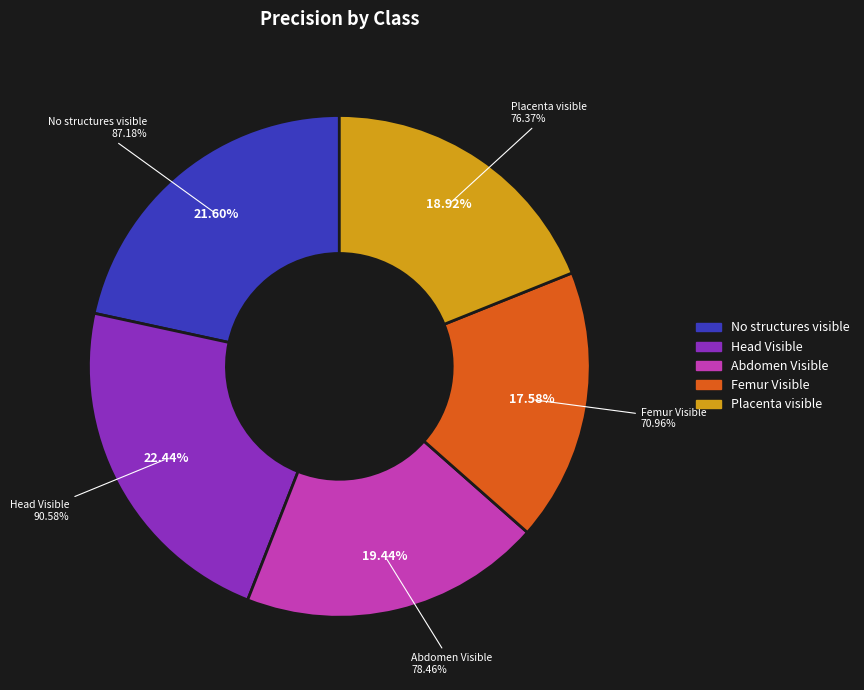

What is the change in value from No structures visible to Femur Visible?

-0.2